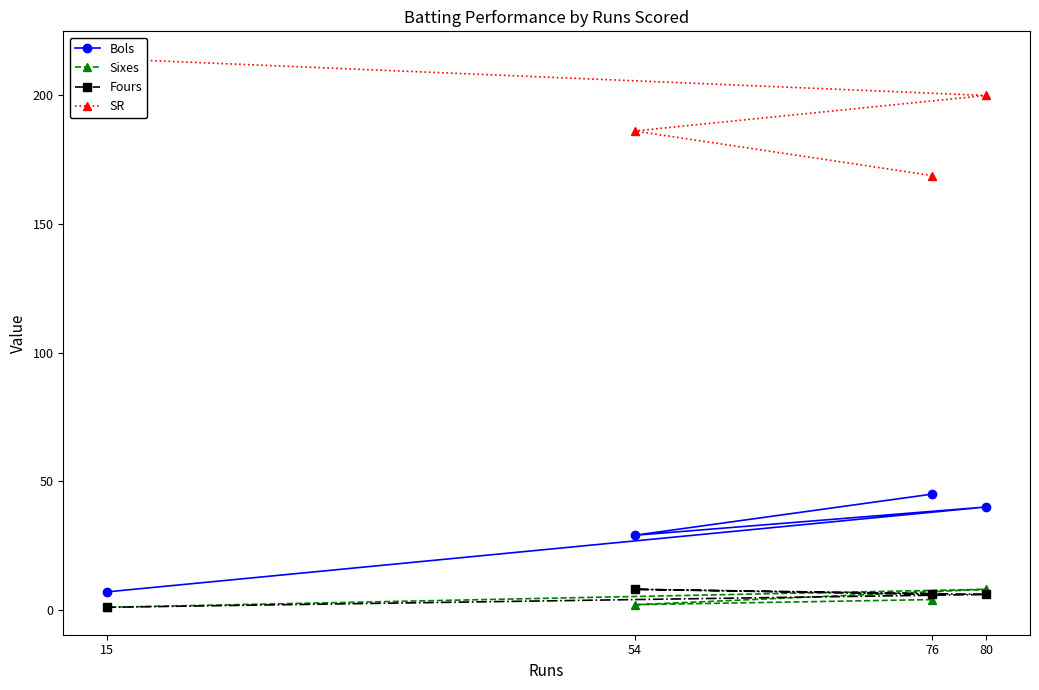

True or false: SR and Sixes cross at least once.

False